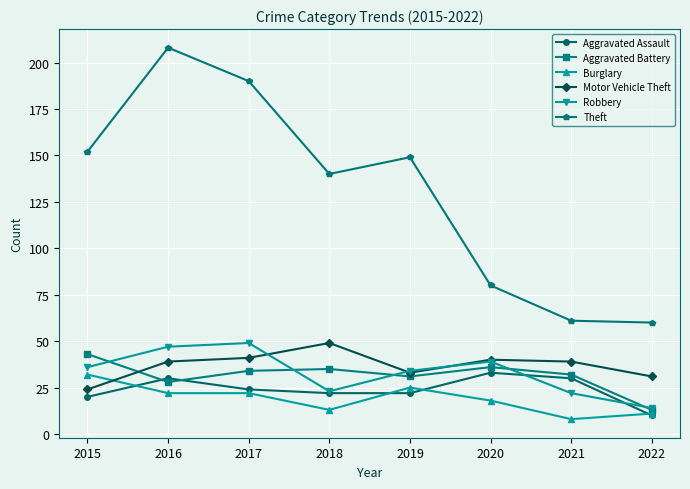

What value does the Aggravated Battery series have at 2020?

36